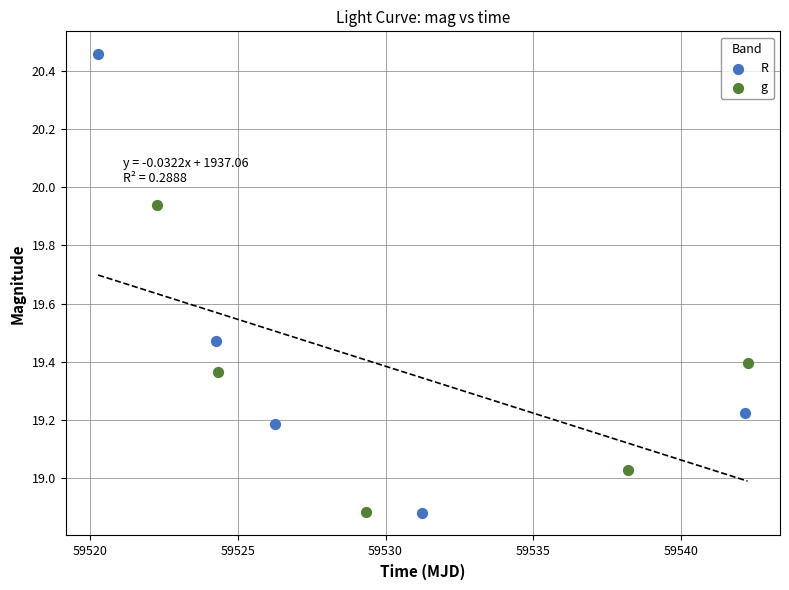

Which series contains the highest Y value?

R